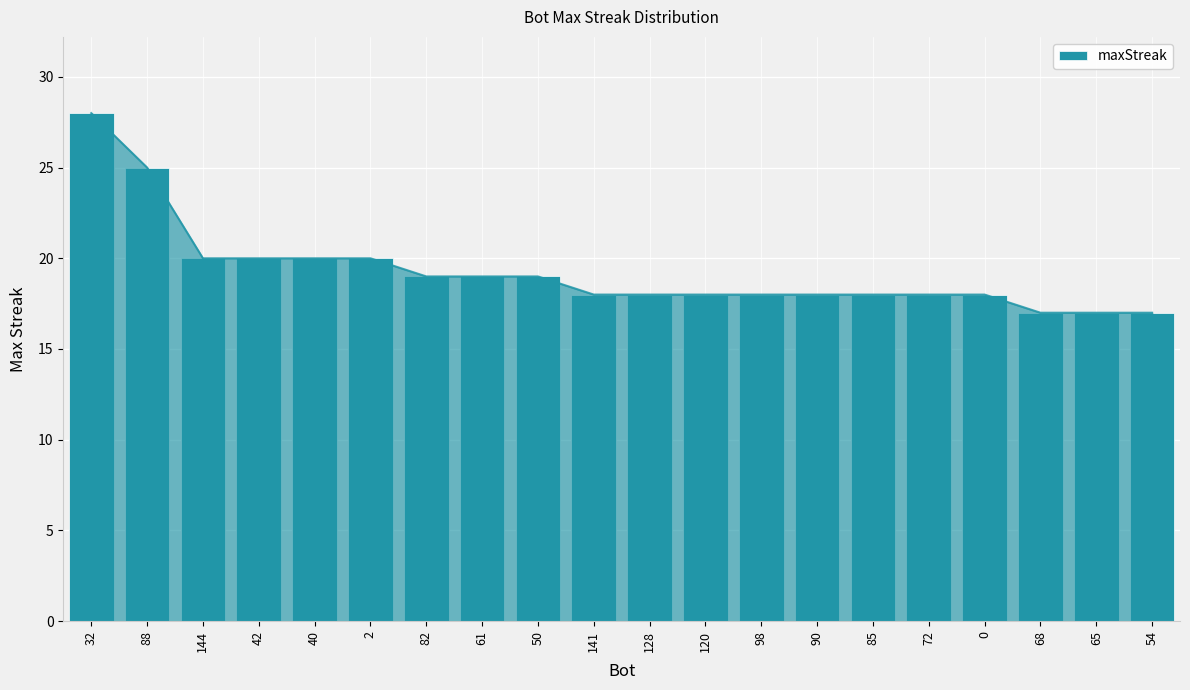

The chart shows a value of 9 at 82. True or false?

False